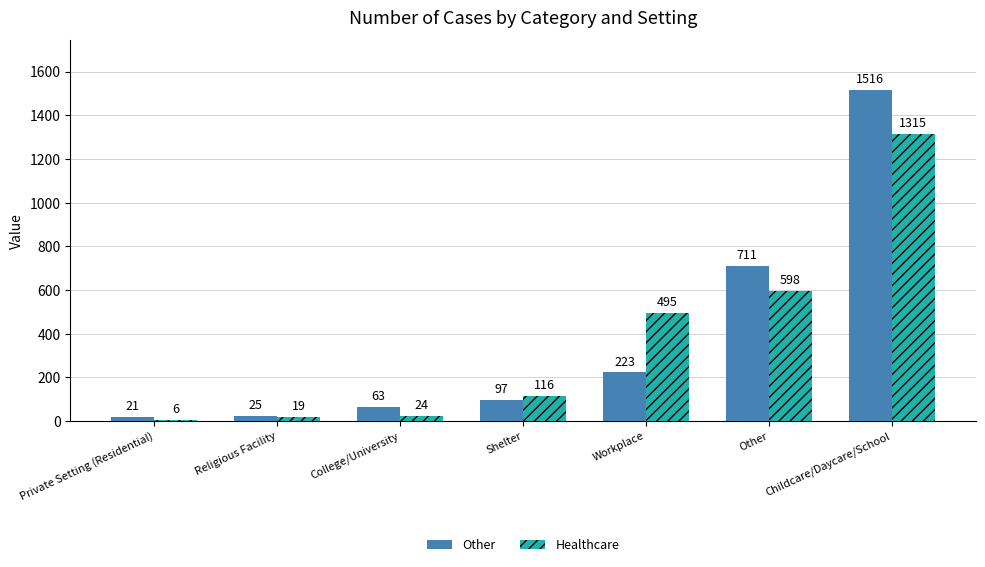

Where is Other nearest to the value 768?

Other